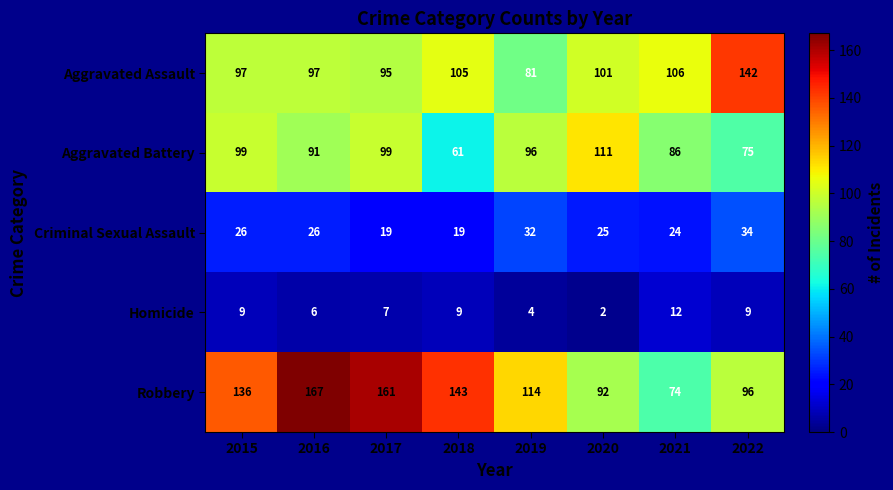

Rank the series by their maximum value, from highest to lowest.

Robbery, Aggravated Assault, Aggravated Battery, Criminal Sexual Assault, Homicide